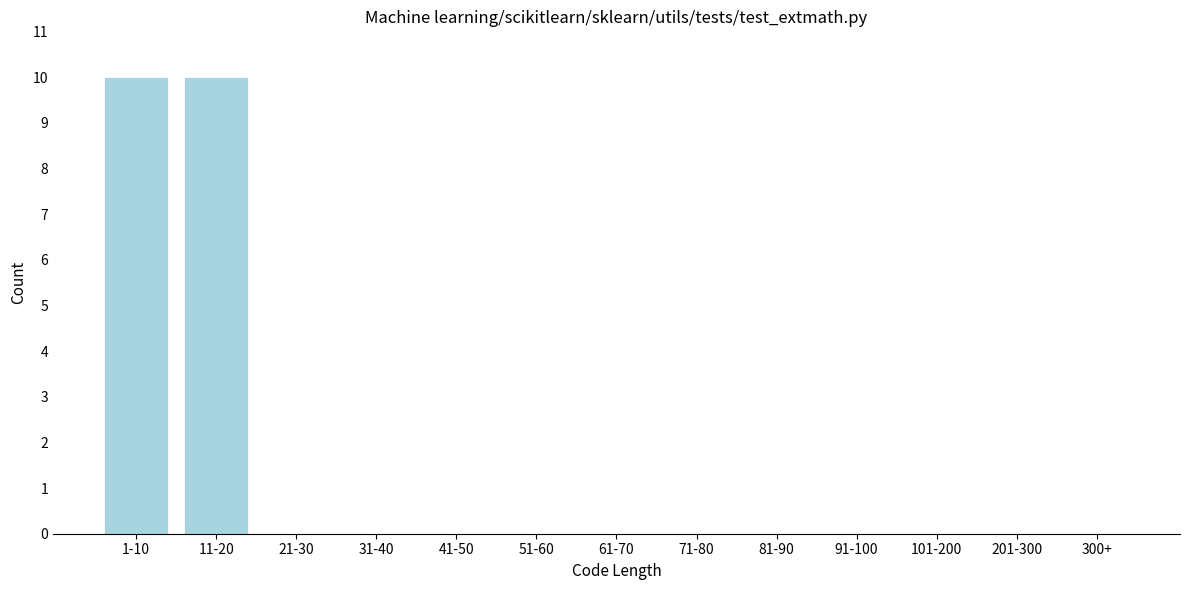

Reading left to right, transcribe all the data shown in this chart.

1-10=10	11-20=10	21-30=0	31-40=0	41-50=0	51-60=0	61-70=0	71-80=0	81-90=0	91-100=0	101-200=0	201-300=0	300+=0